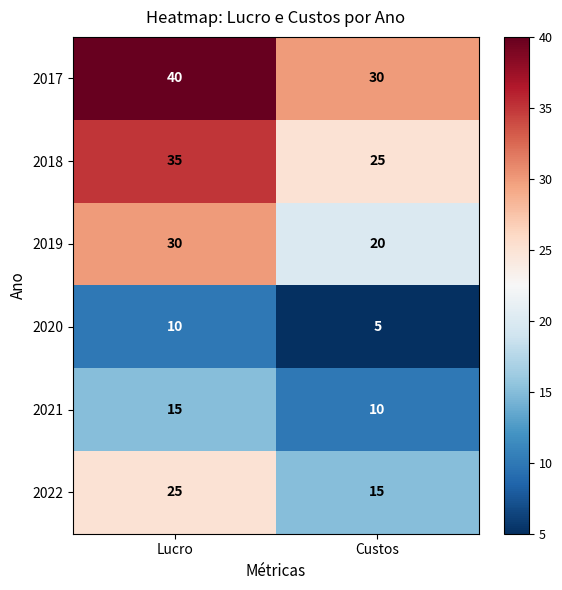

At which label does 2022 reach its minimum?

Custos